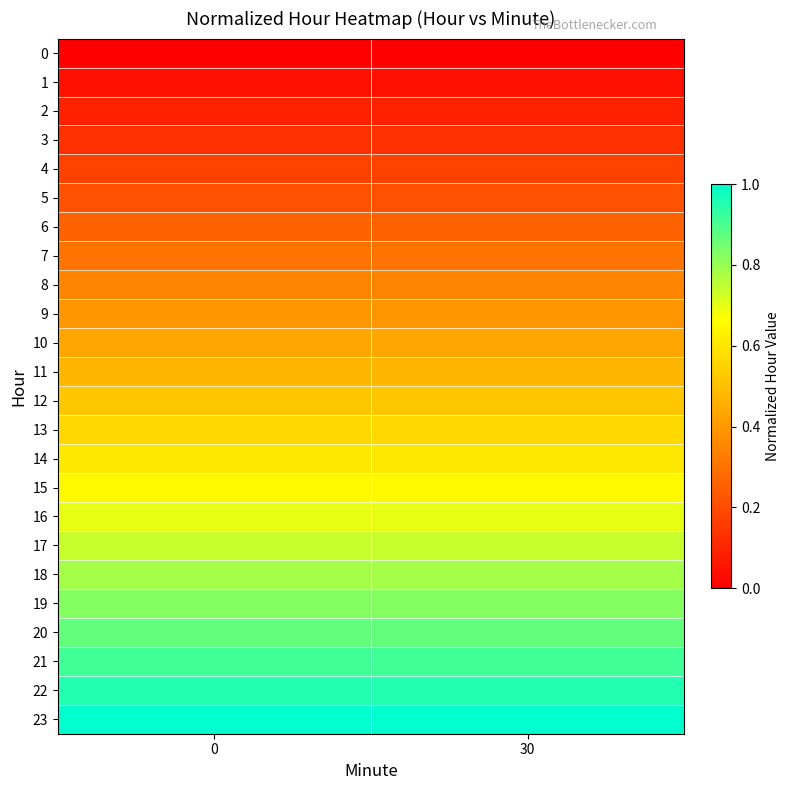

Rank the series by their maximum value, from lowest to highest.

0, 1, 2, 3, 4, 5, 6, 7, 8, 9, 10, 11, 12, 13, 14, 15, 16, 17, 18, 19, 20, 21, 22, 23